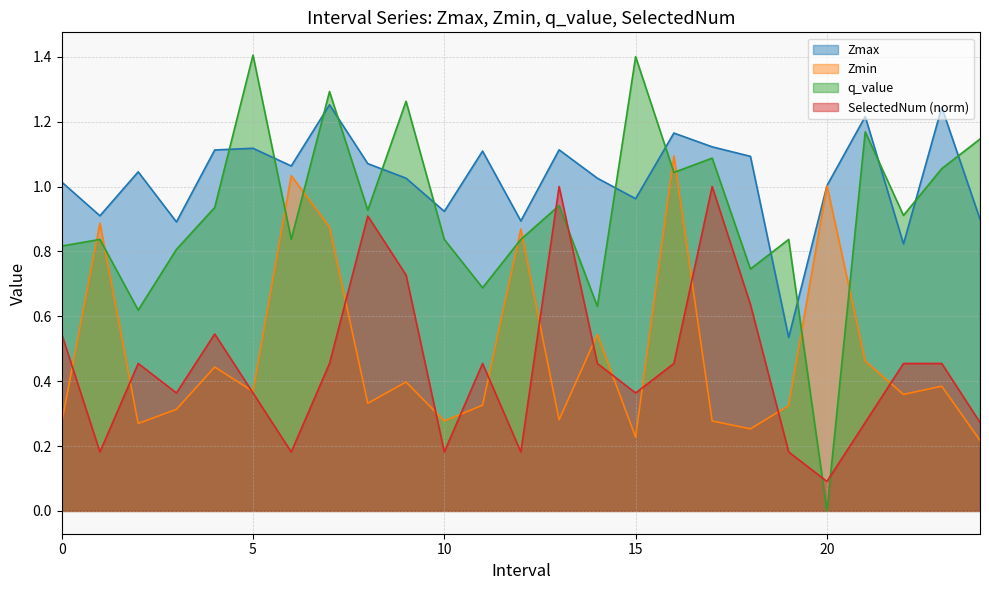

What is the maximum value for SelectedNum?

1.0